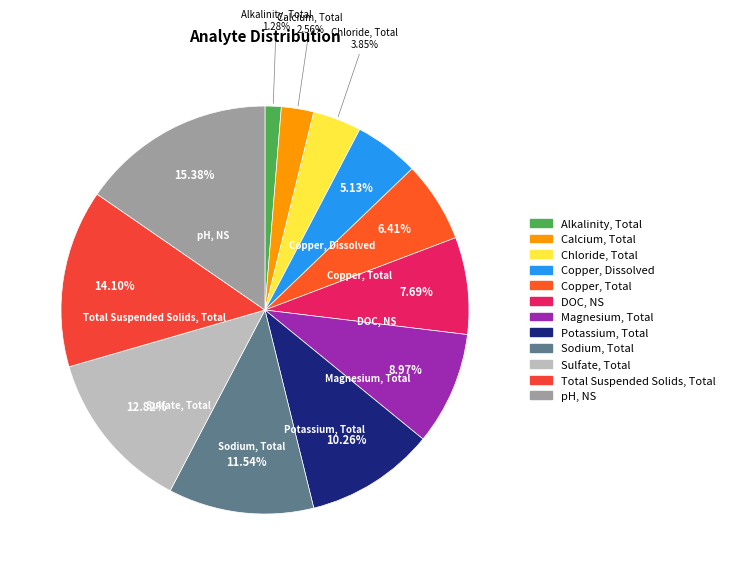

Does Chloride, Total represent more than half of the total?

No